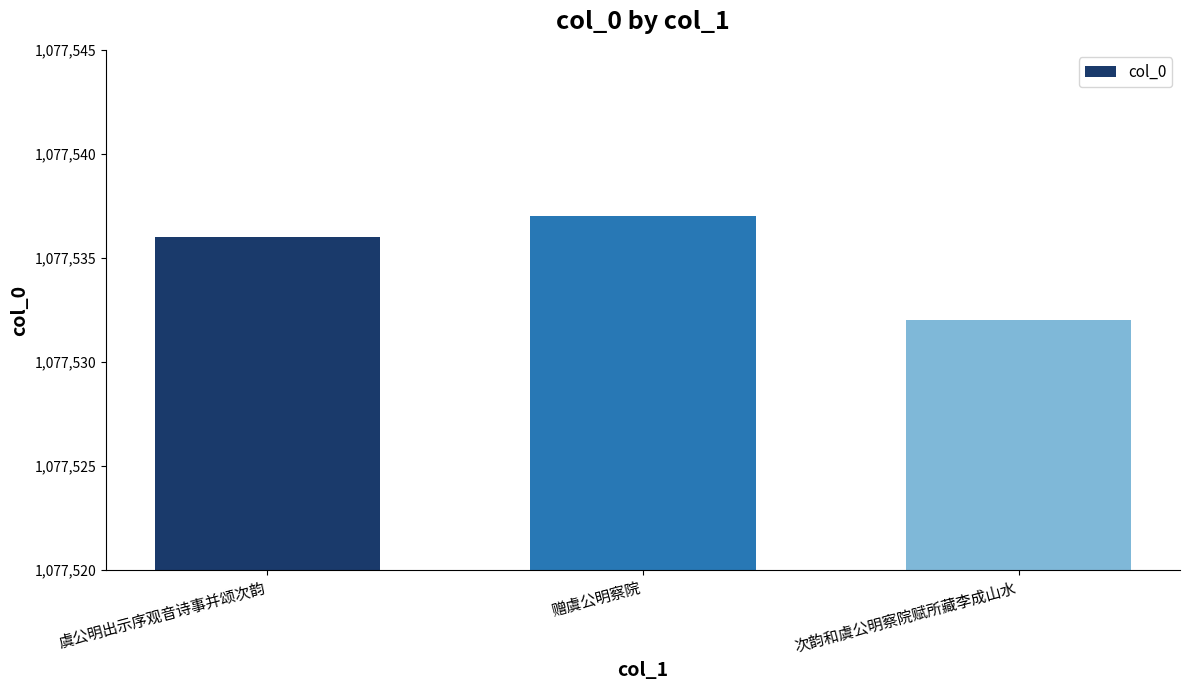

Reading left to right, what are all the values shown in this chart?

1077536	1077537	1077532